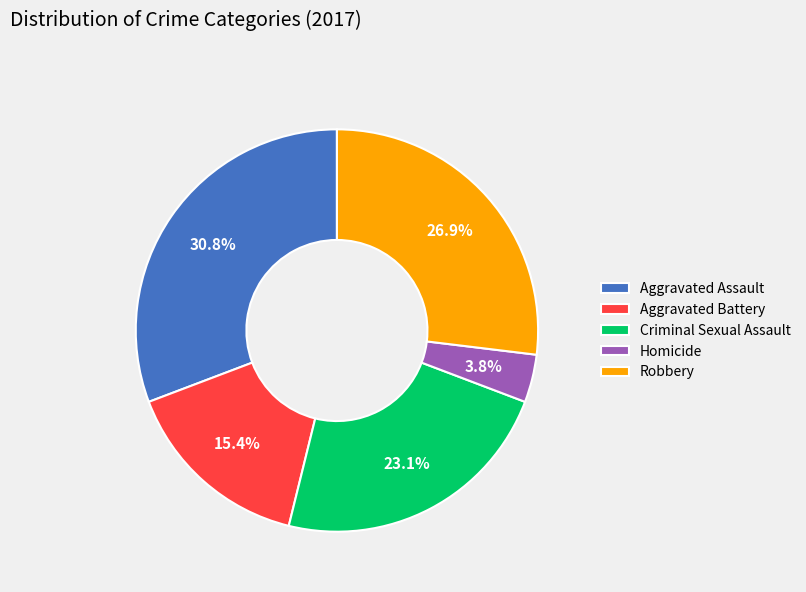

True or false: Criminal Sexual Assault accounts for 23% of the total.

True